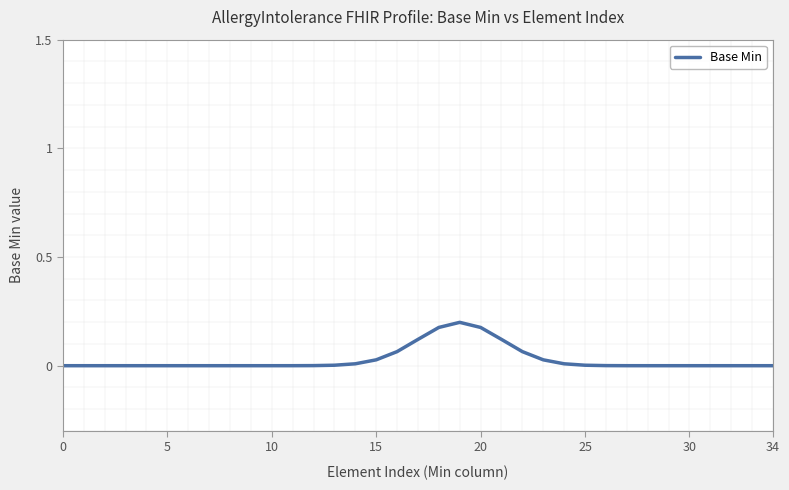

Does the chart have visible grid lines?

No